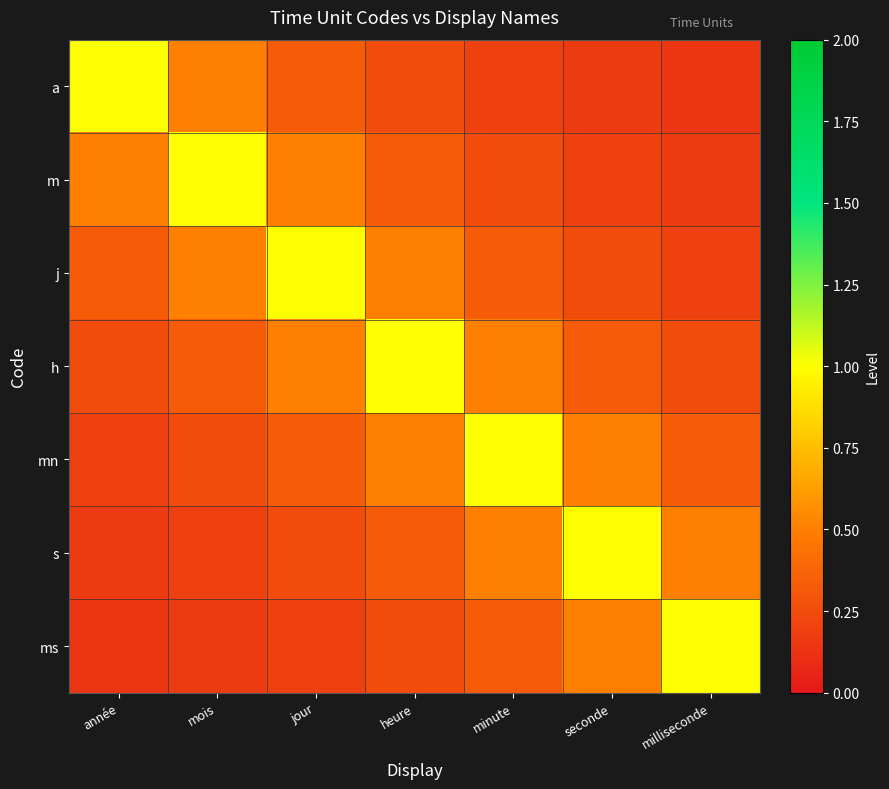

What is the spread (max minus min) of values at année?

0.9